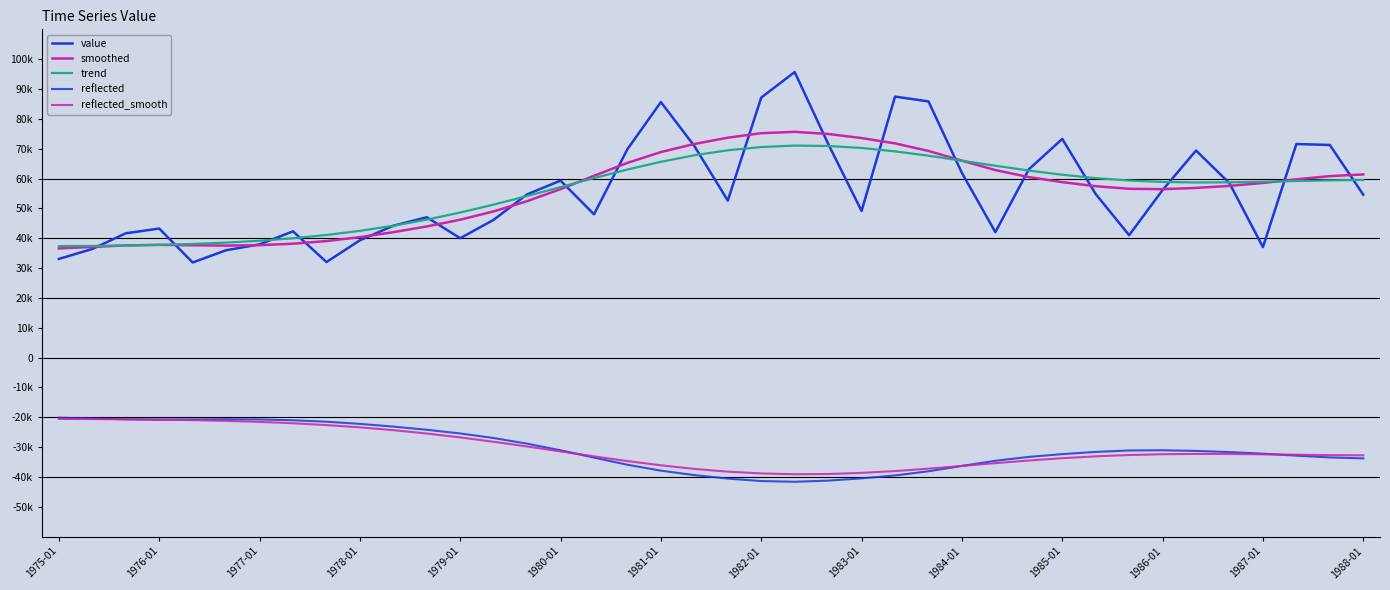

Does the chart display data point markers on the line(s)?

No